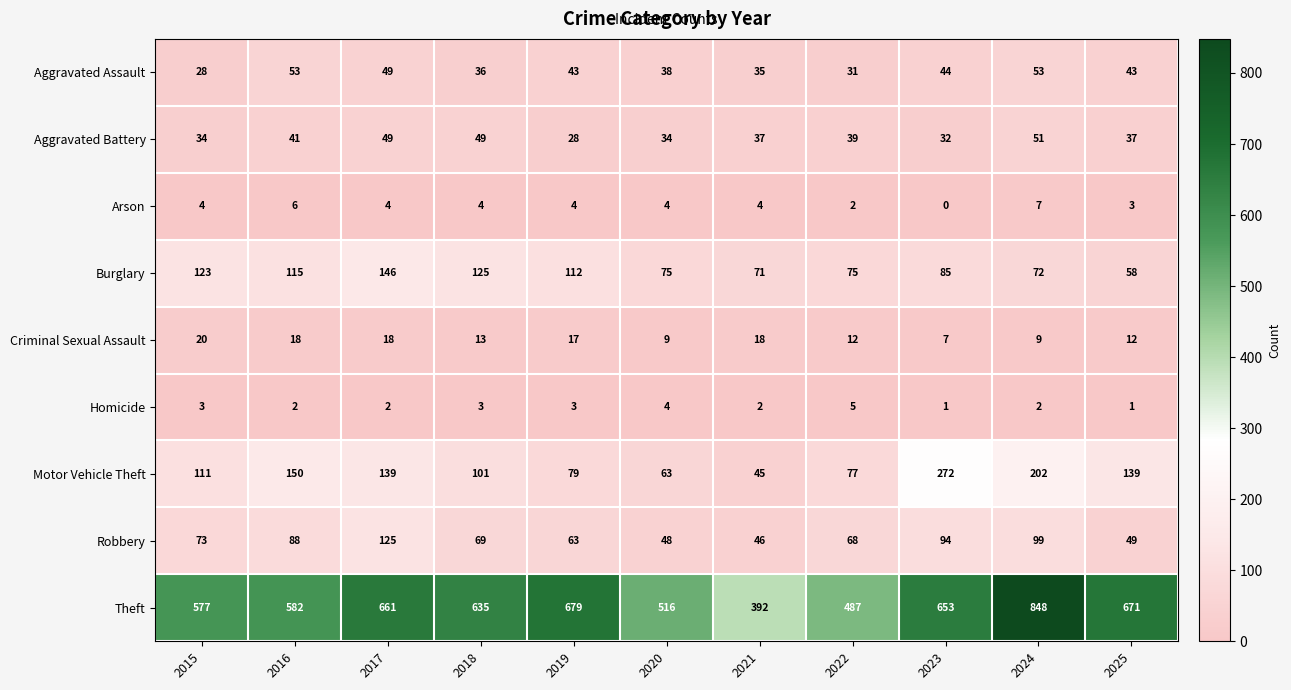

Which category has the highest value across all series?

2024